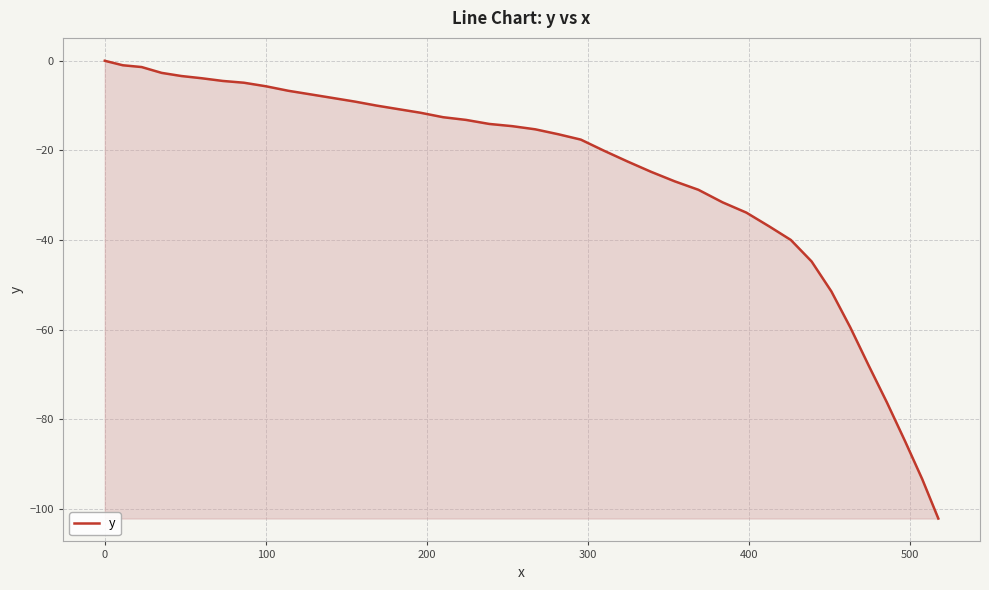

What is the difference between the maximum and minimum values?

102.2